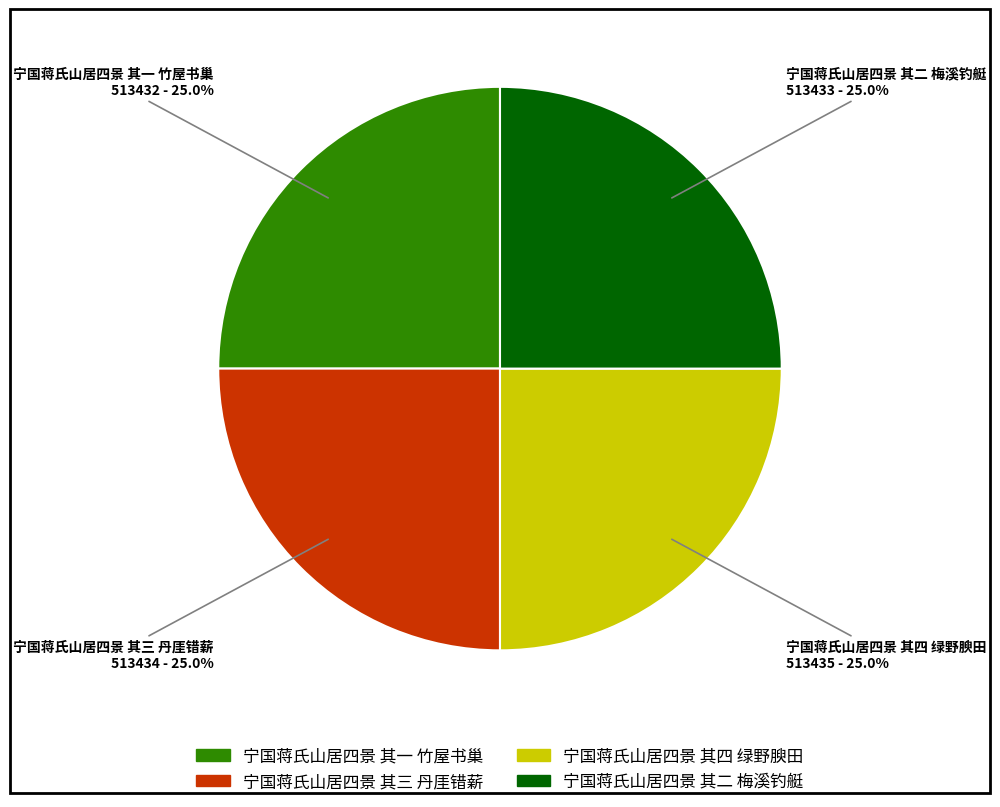

True or false: 宁国蒋氏山居四景 其一 竹屋书巢 accounts for 14% of the total.

False